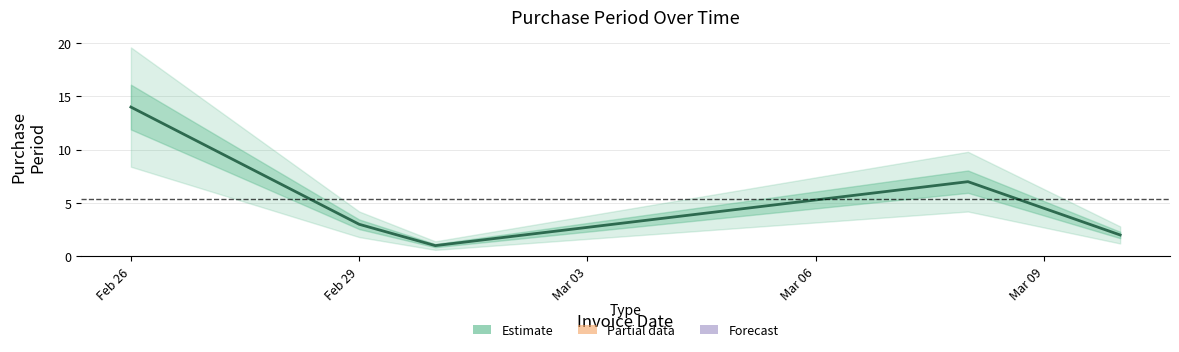

What is the greatest value displayed?

14